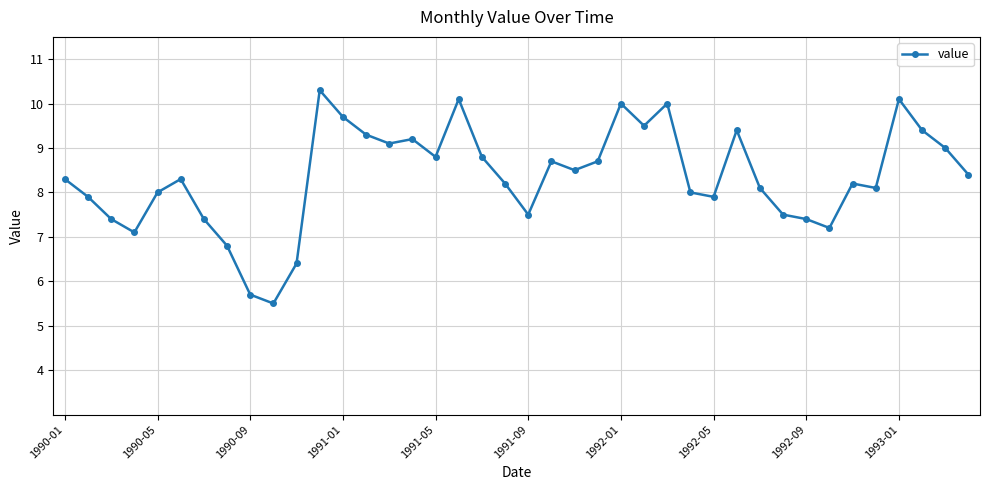

What is the value of the 2nd point from the left?

7.9